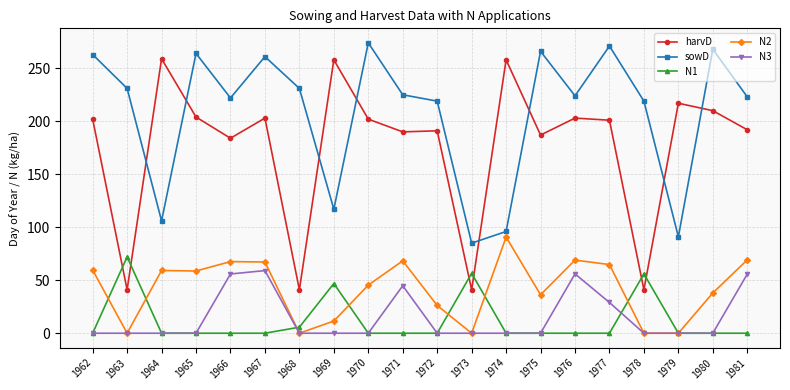

Rank the series at 1976 from highest to lowest value.

sowD, harvD, N2, N3, N1